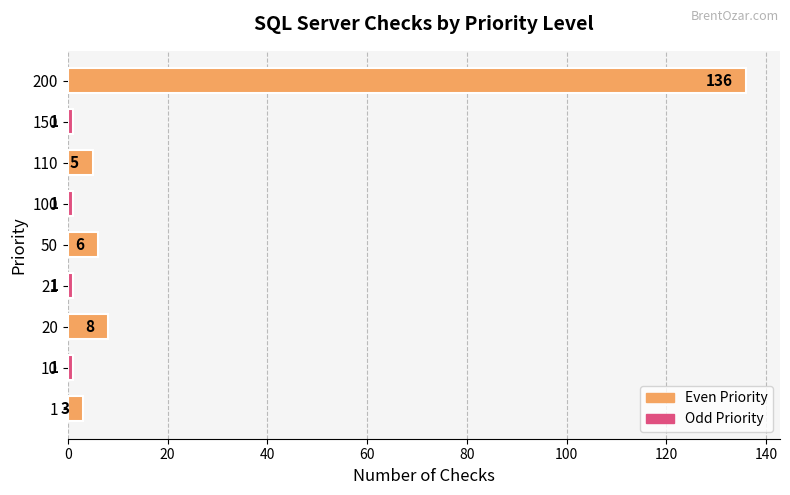

How many values are below 3?

4